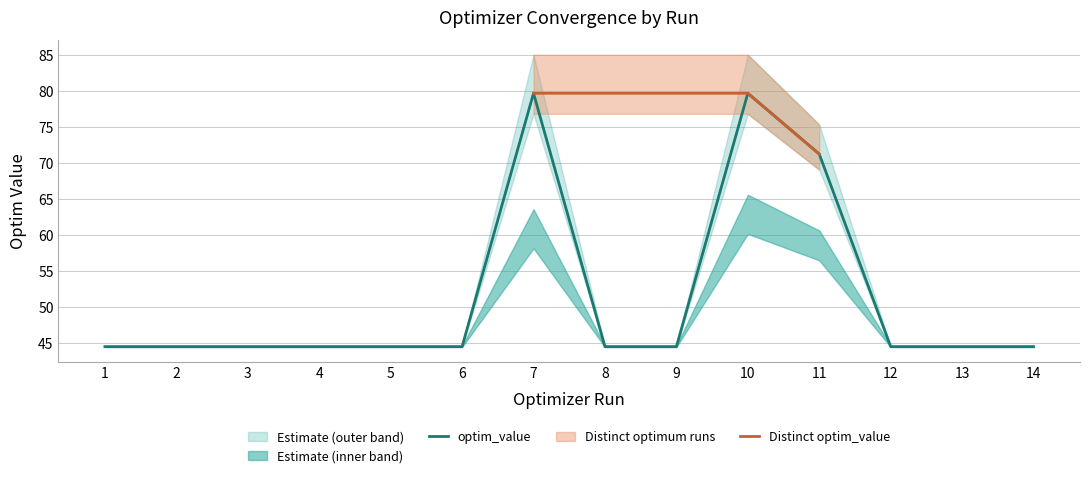

What is the difference between the values at 6 and 7?

35.2